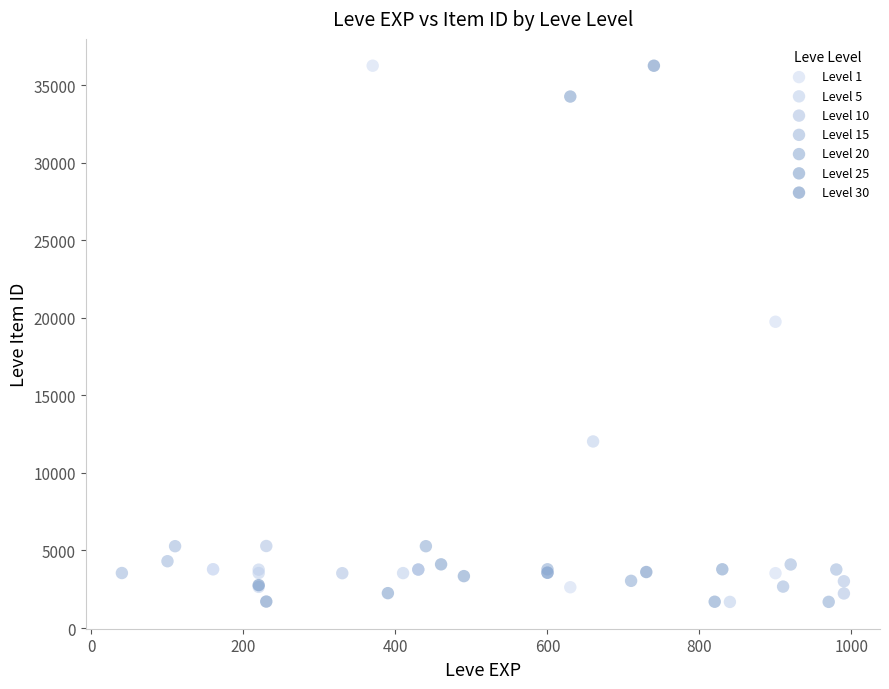

What are all the series names shown in the legend?

Level 1, Level 5, Level 10, Level 15, Level 20, Level 25, Level 30